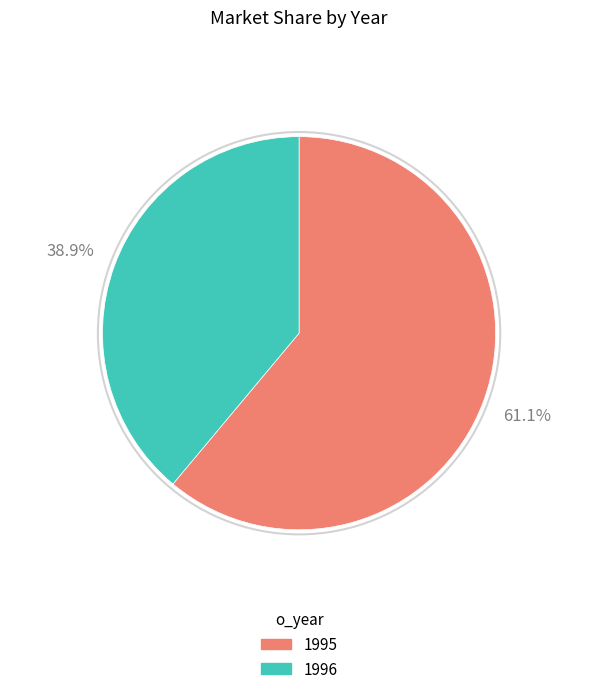

Is there any slice that represents more than half of the pie?

Yes